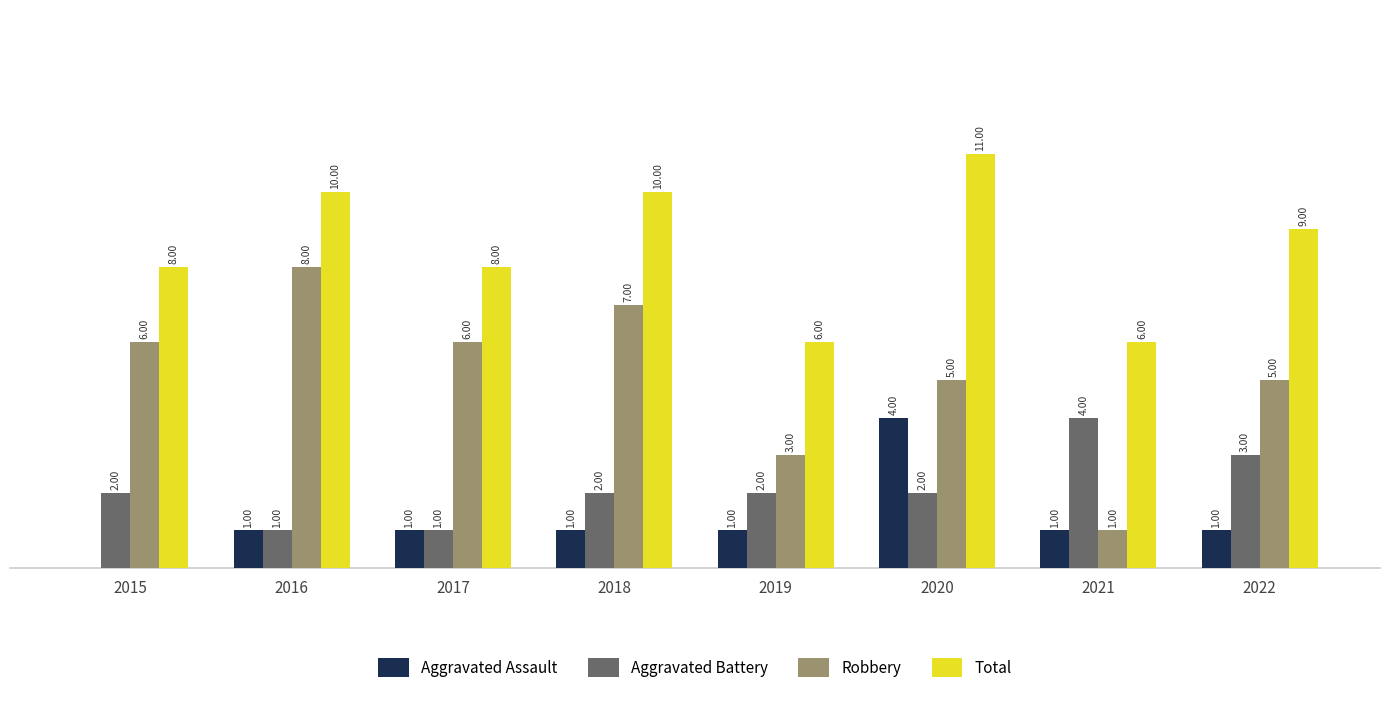

Is the value of Robbery at 2020 greater than the value of Total at 2022?

No